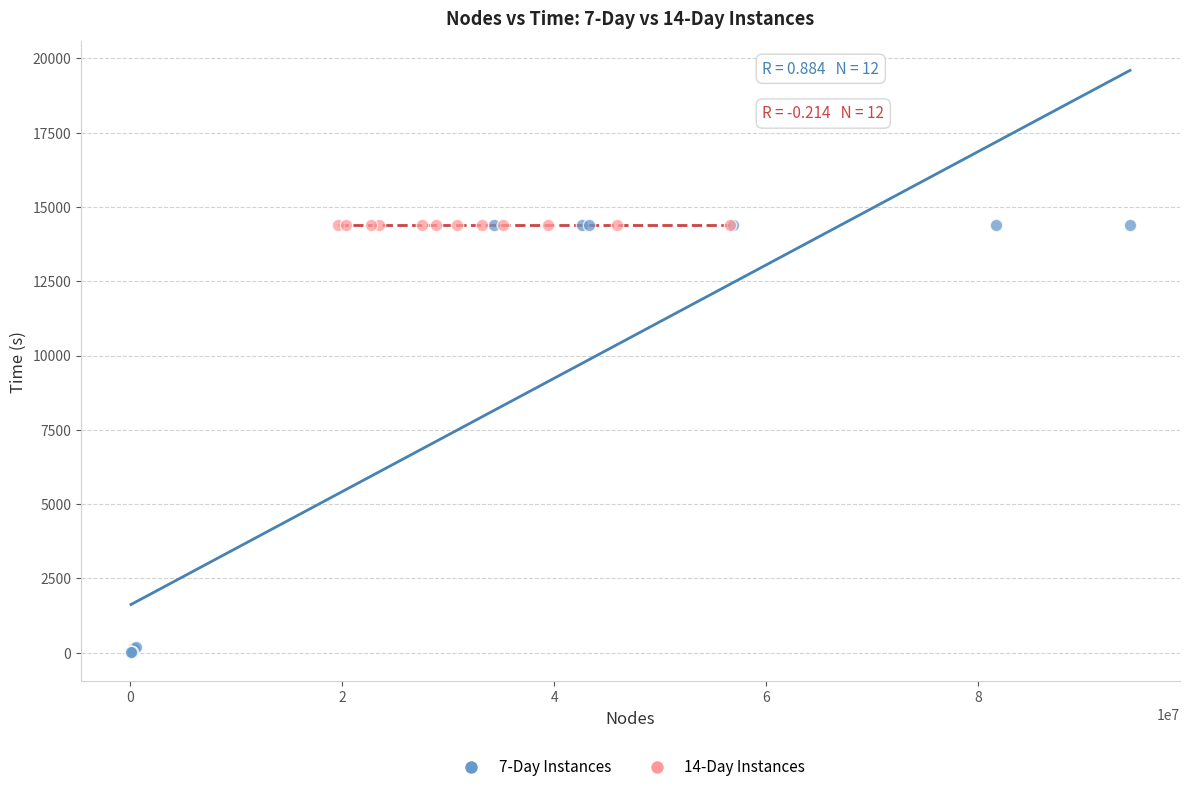

Which series has the widest spread of Y values?

7-Day Instances